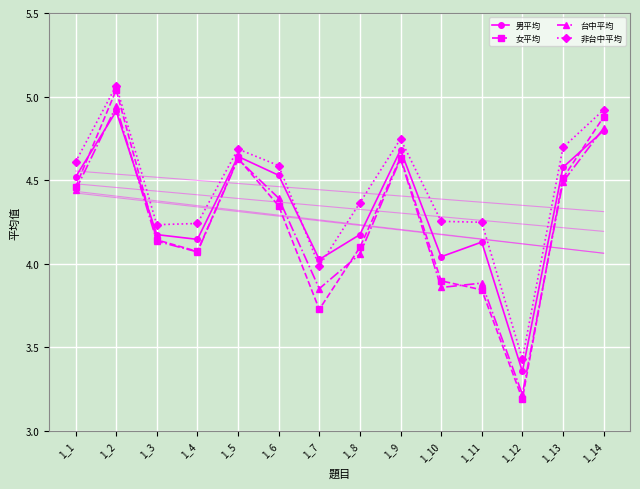

Is the value of 女平均 at 1_5 greater than the value of 男平均 at 1_6?

Yes